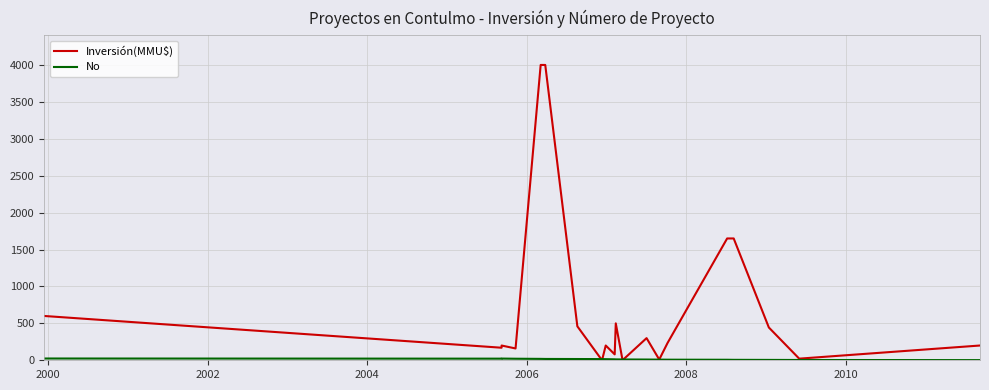

What is the difference between the second highest and second lowest values in the Inversión(MMU$) series?

3999